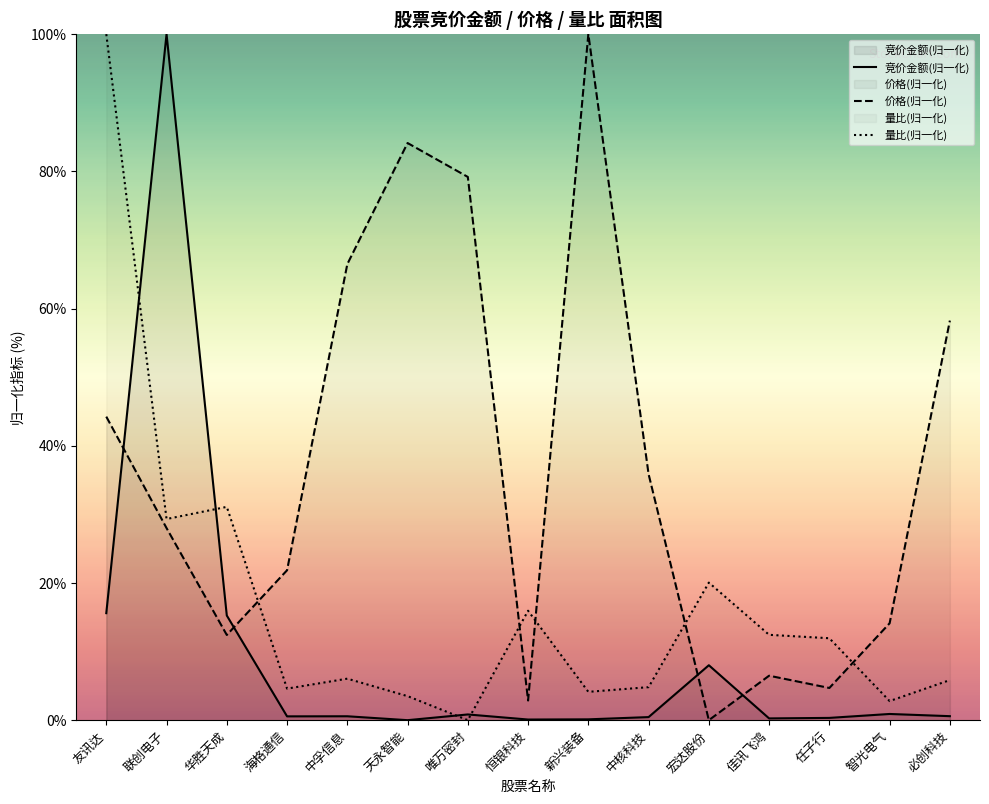

Reading right to left, list all the values displayed in this chart.

竞价金额(归一化): 必创科技=0.6	智光电气=0.9	任子行=0.3	佳讯飞鸿=0.3	宏达股份=8.0	中核科技=0.4	新兴装备=0.1	恒银科技=0.1	唯万密封=0.8	天永智能=0.0	中孚信息=0.6	海格通信=0.6	华胜天成=15.3	联创电子=100.0	友讯达=15.6
价格(归一化): 必创科技=58.2	智光电气=14.1	任子行=4.7	佳讯飞鸿=6.5	宏达股份=0.0	中核科技=35.9	新兴装备=100.0	恒银科技=2.9	唯万密封=79.2	天永智能=84.1	中孚信息=66.5	海格通信=21.9	华胜天成=12.4	联创电子=28.0	友讯达=44.2
量比(归一化): 必创科技=5.8	智光电气=2.8	任子行=11.9	佳讯飞鸿=12.4	宏达股份=20.1	中核科技=4.8	新兴装备=4.1	恒银科技=16.0	唯万密封=0.0	天永智能=3.5	中孚信息=6.1	海格通信=4.6	华胜天成=31.1	联创电子=29.3	友讯达=100.0